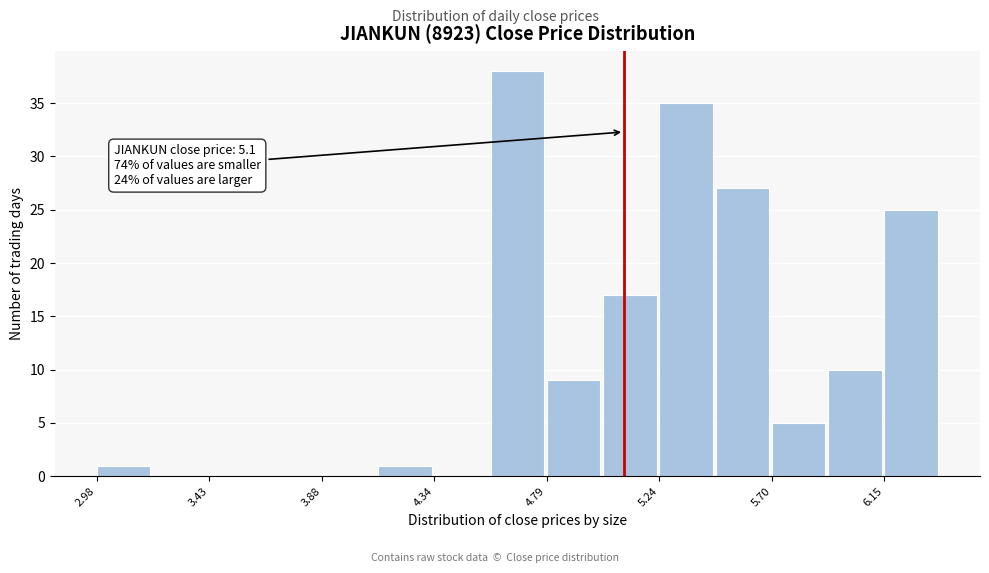

Which range on the x-axis has the tallest bar?

4.55 to 4.80